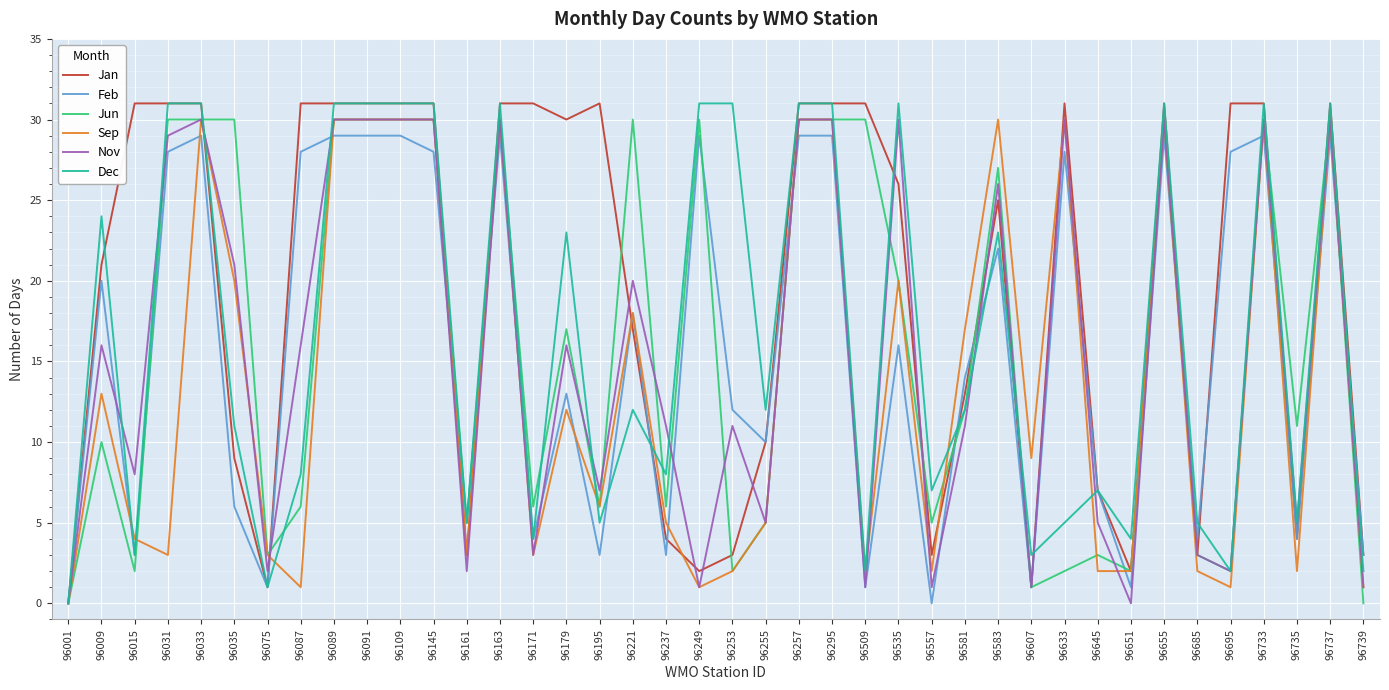

What is the difference between the highest and lowest values at 96171?

28